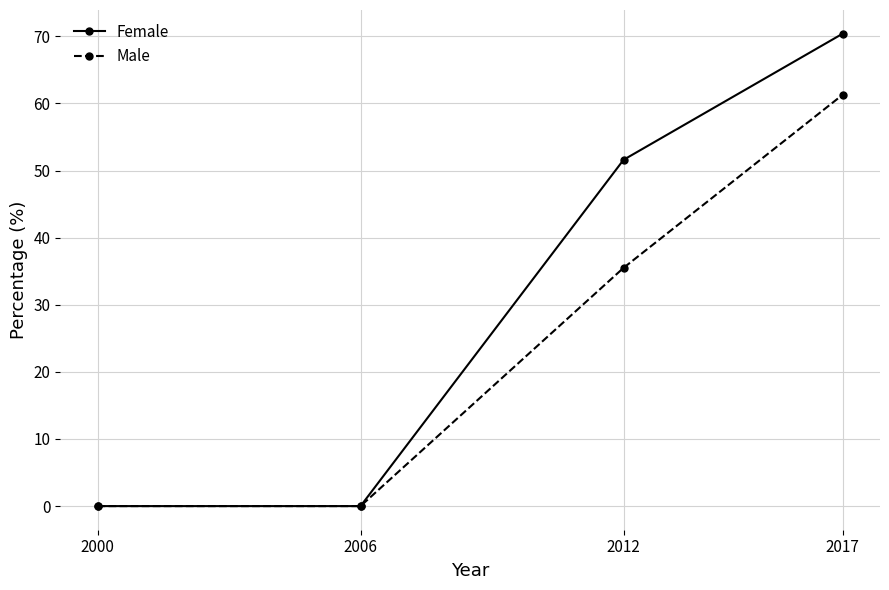

What are all the series names shown in the legend?

Female, Male